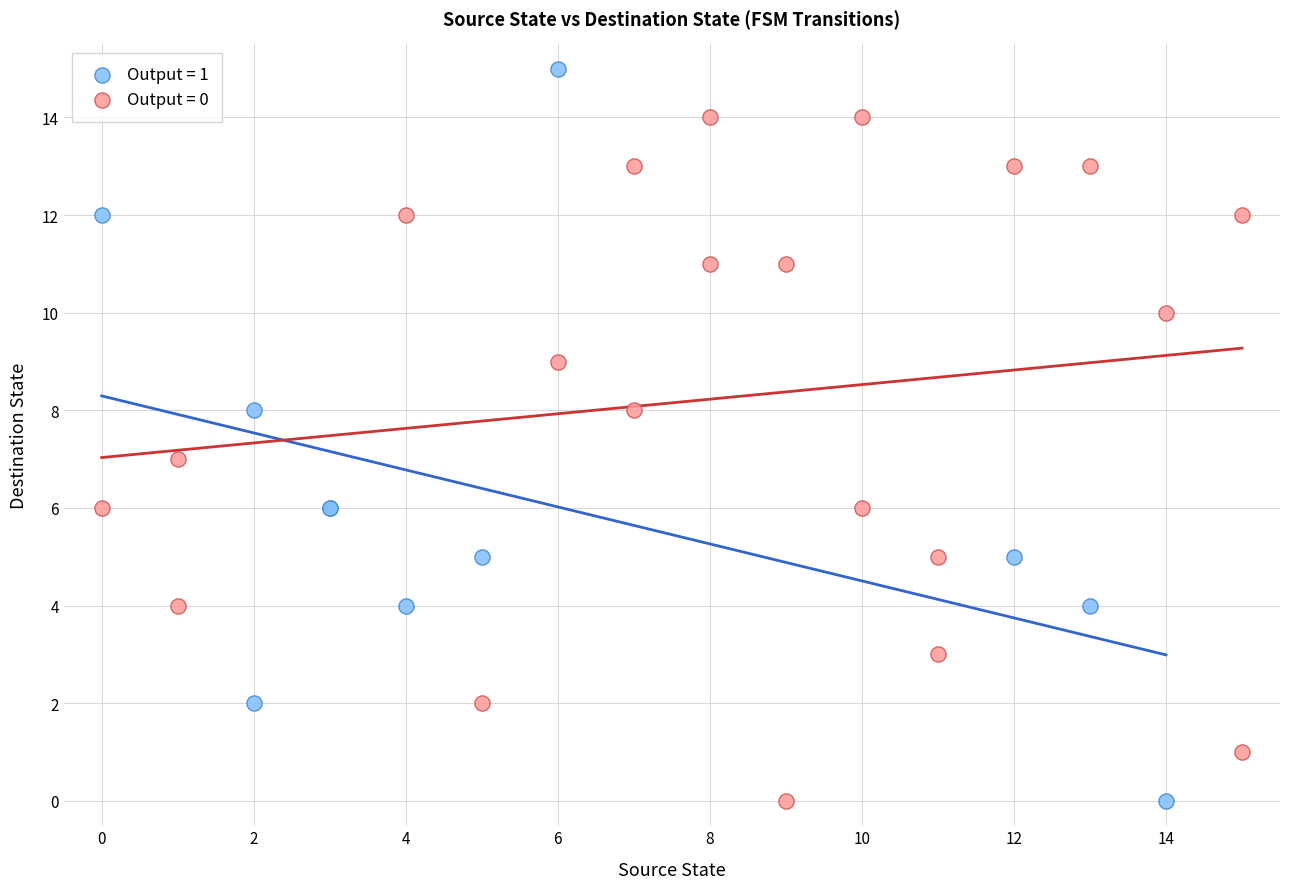

Which series has the largest Y range (max minus min)?

Output = 1